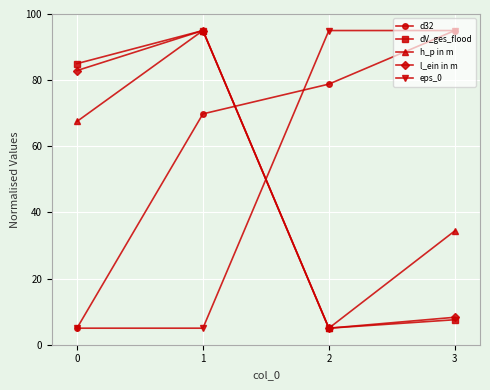

How many lines are shown in the chart?

5